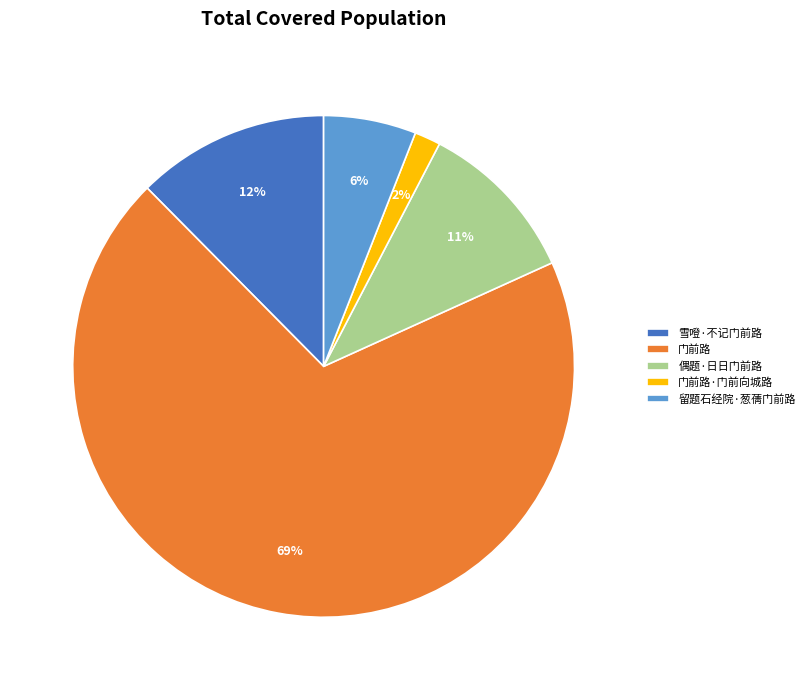

The 留题石经院·葱蒨门前路 slice represents 6% of the pie. True or false?

True